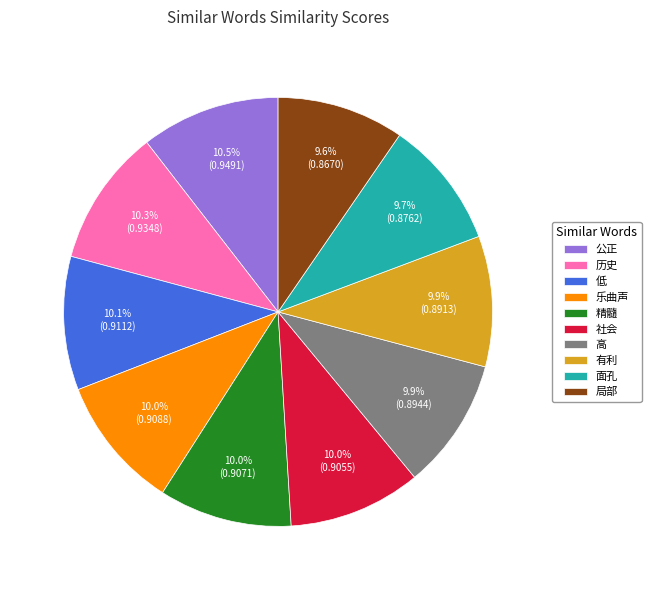

How many slices are in this pie chart?

10